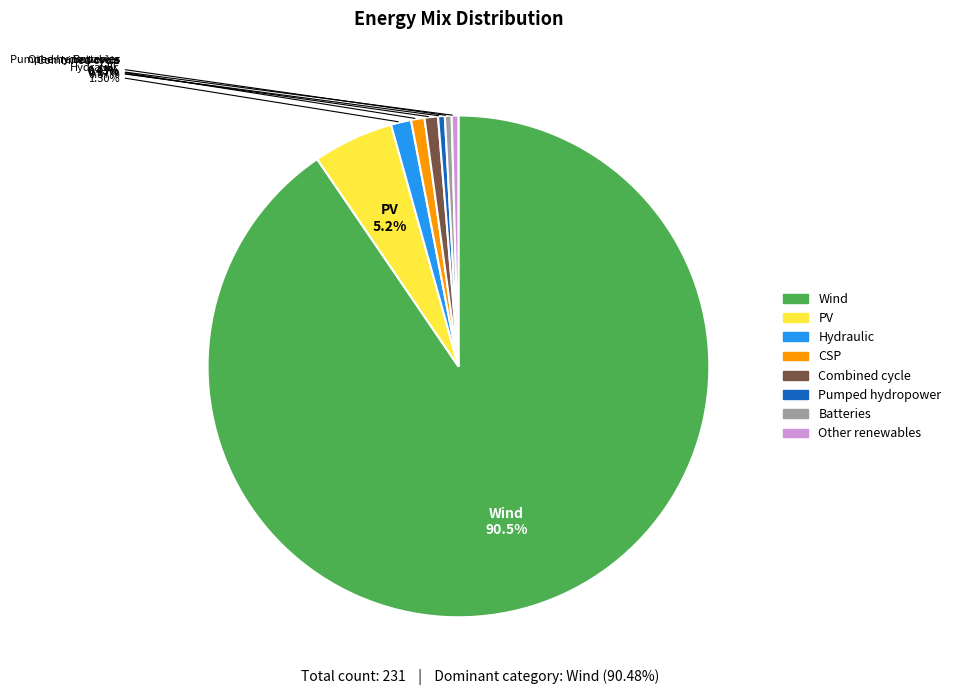

Count the number of slices in the pie.

8